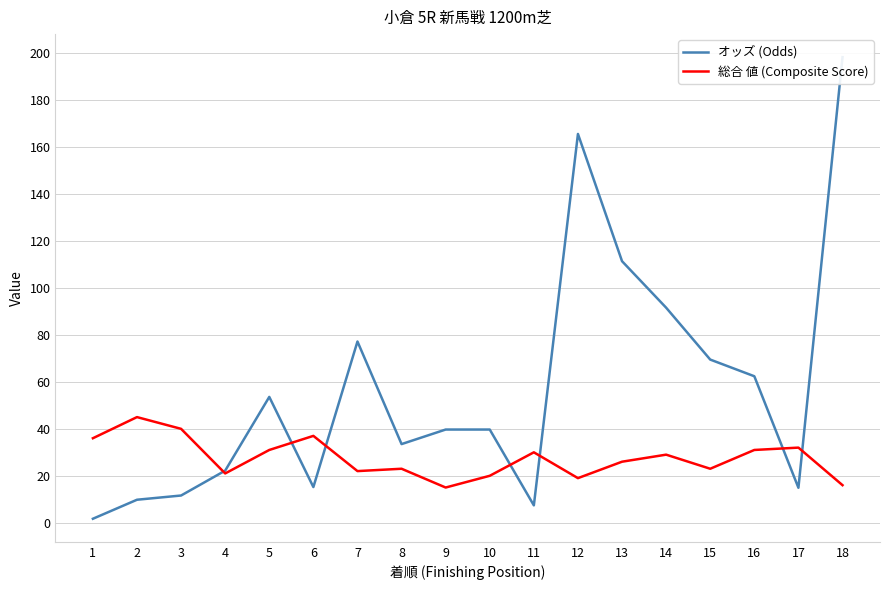

Reading right to left, what are all the values shown in this chart?

オッズ (Odds): 198.3	14.9	62.4	69.5	91.6	111.4	165.6	7.4	39.7	39.7	33.5	77.2	15.2	53.6	22.2	11.6	9.8	1.7
総合 値 (Composite Score): 16.0	32.0	31.0	23.0	29.0	26.0	19.0	30.0	20.0	15.0	23.0	22.0	37.0	31.0	21.0	40.0	45.0	36.0